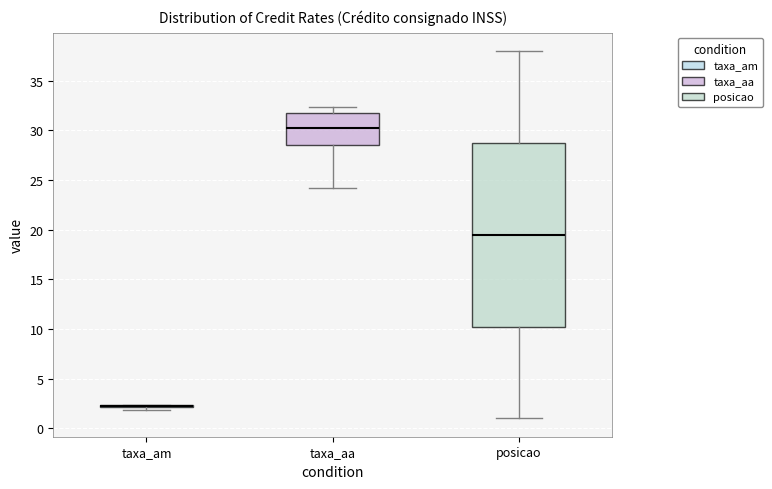

Comparing the boxes themselves (not the whiskers), which one is the tallest?

posicao